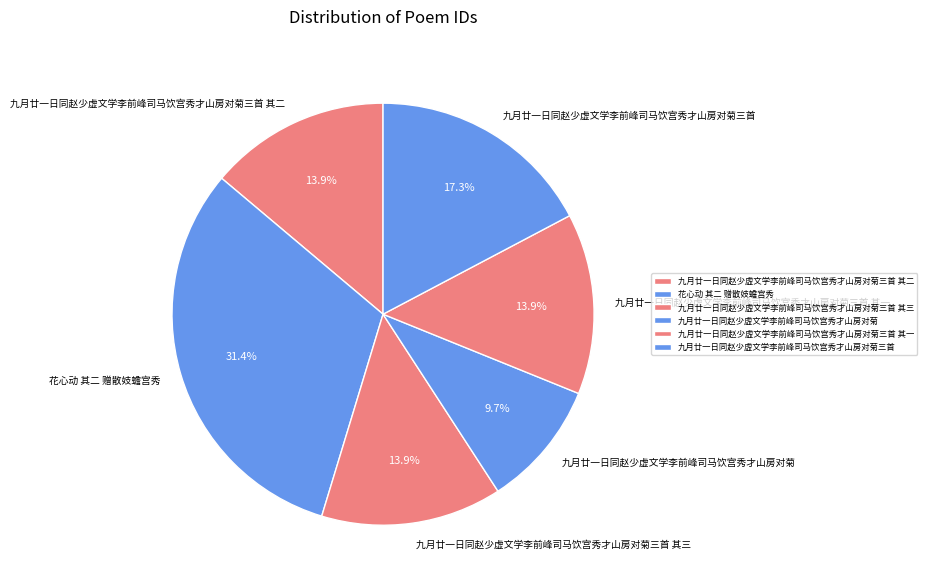

To the nearest percent, what portion does 九月廿一日同赵少虚文学李前峰司马饮宫秀才山房对菊三首 其一 represent?

14%